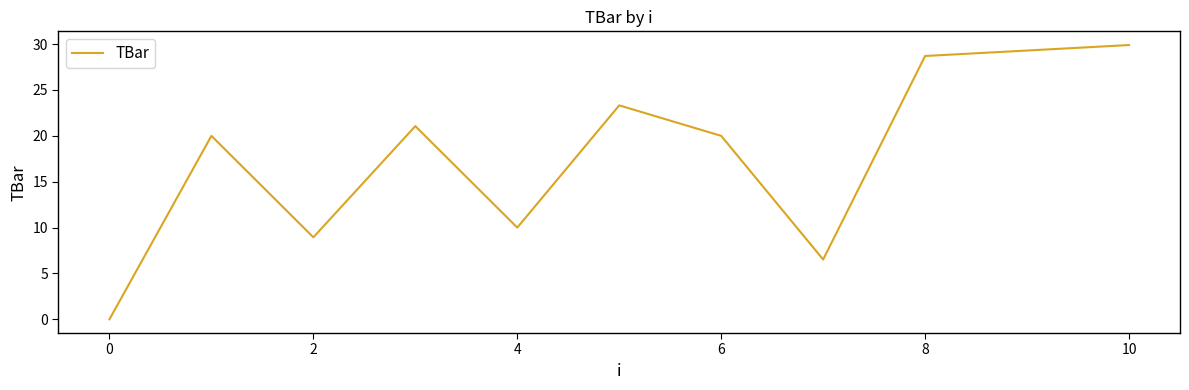

What is the maximum value shown in the chart?

29.9